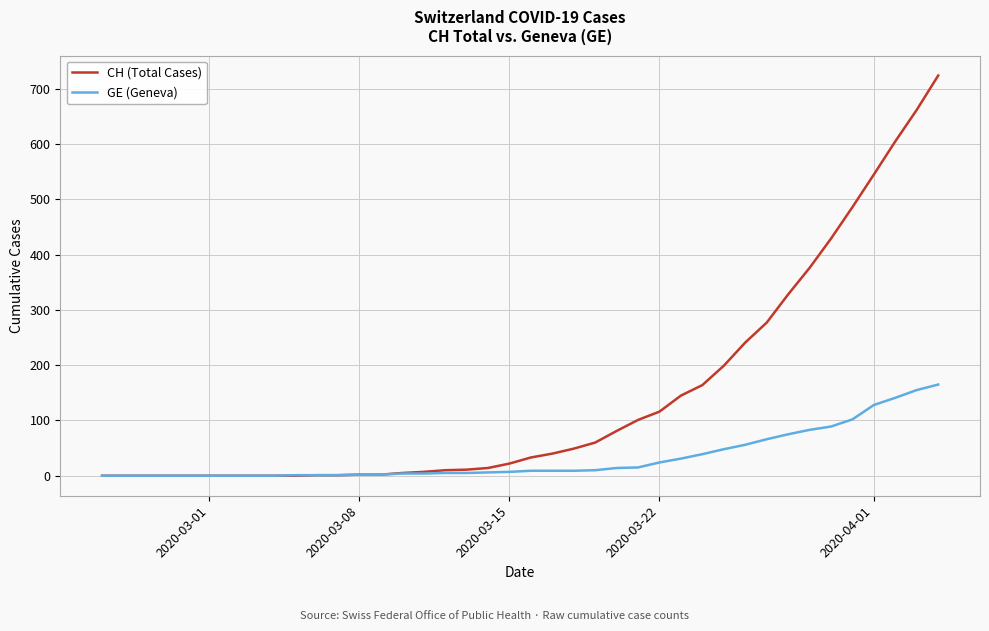

What is the greatest value displayed?

724